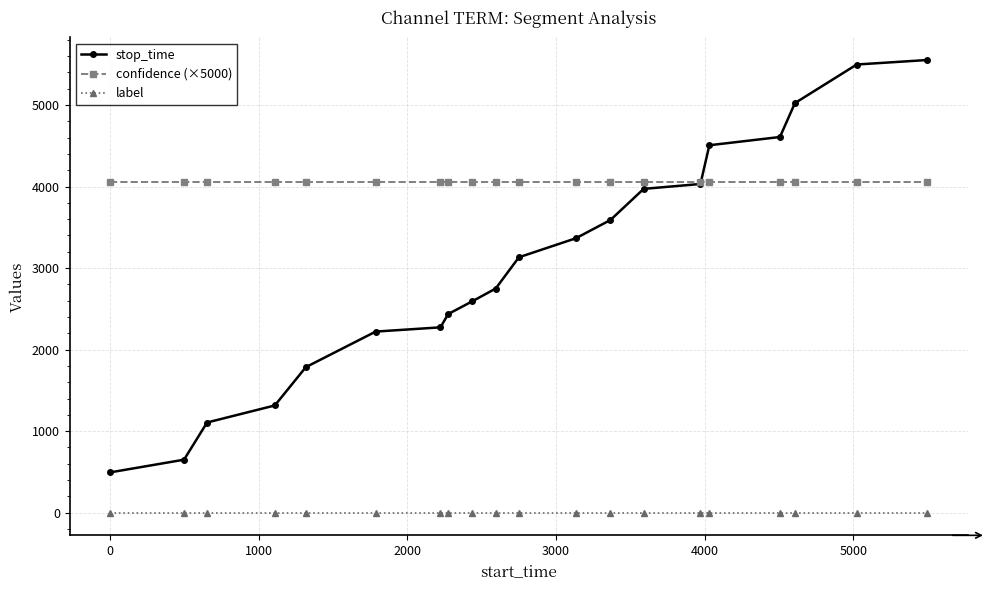

How many distinct data groups are displayed?

3